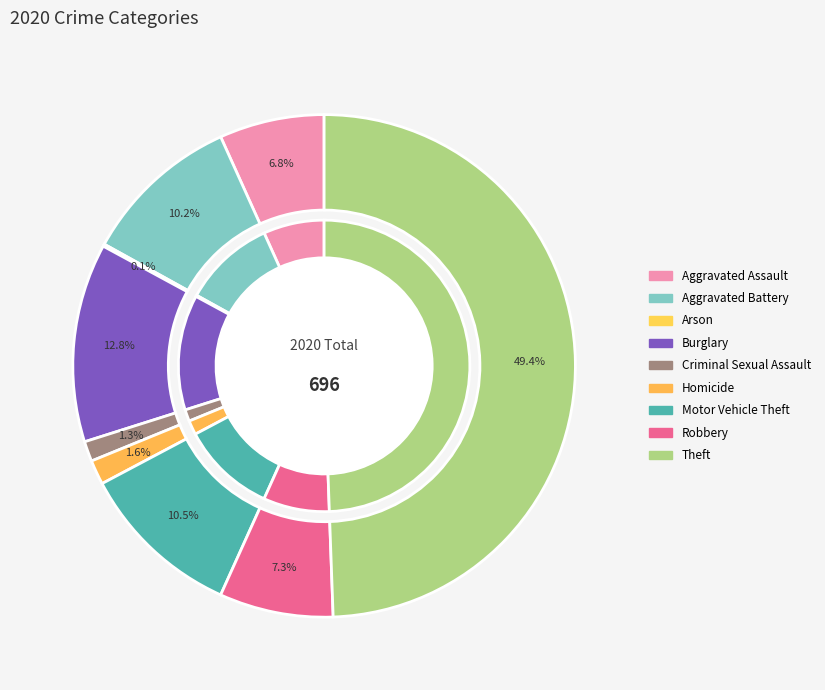

How many segments does this pie chart have?

9